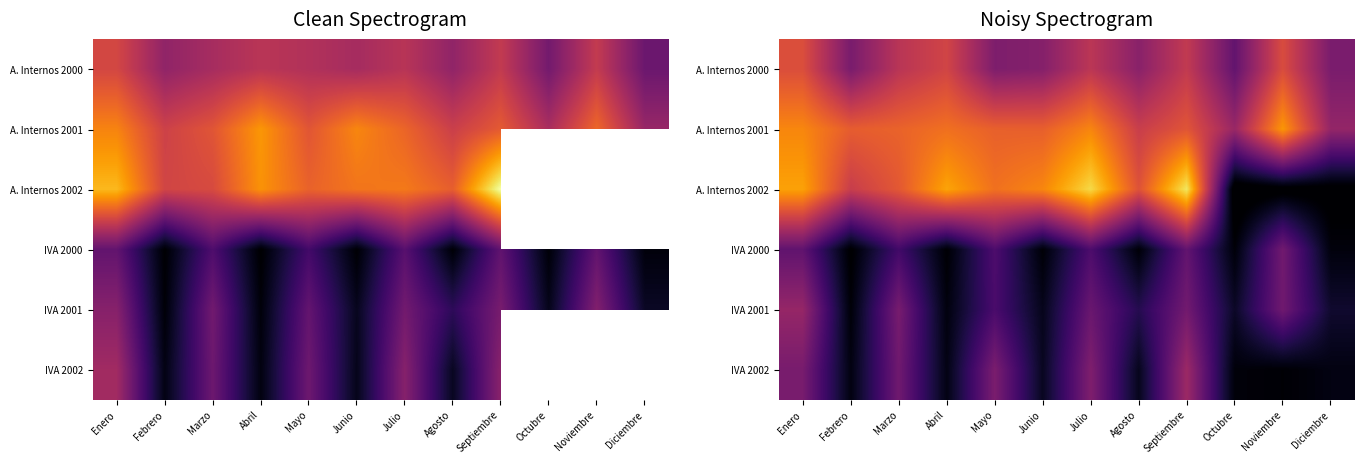

List the labels in order of A. Internos 2002 value, largest first.

Septiembre, Julio, Abril, Enero, Junio, Mayo, Marzo, Agosto, Febrero, Diciembre, Noviembre, Octubre